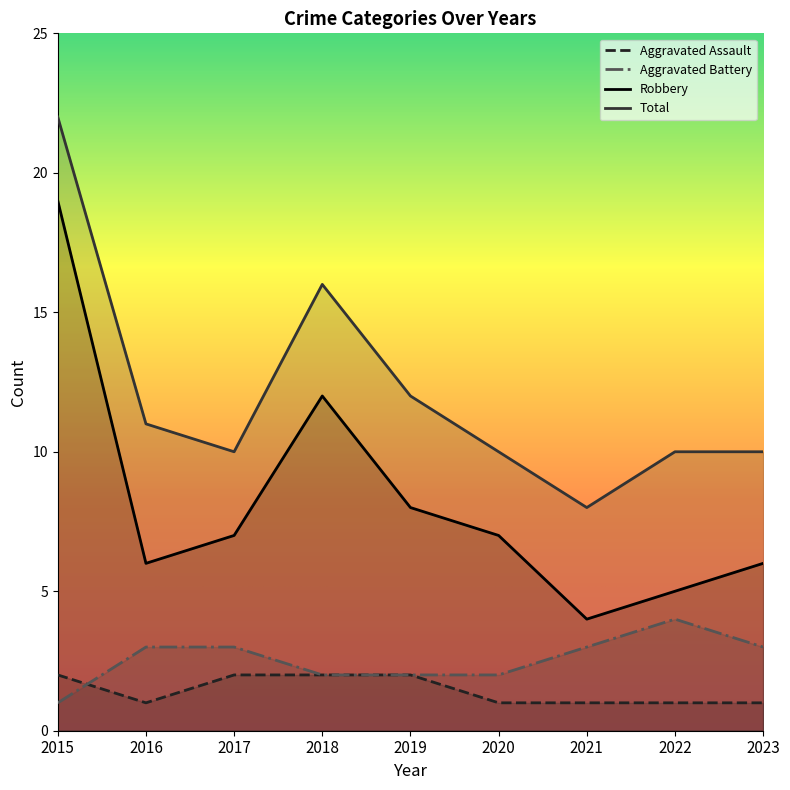

True or false: Robbery and Aggravated Assault cross at least once.

False